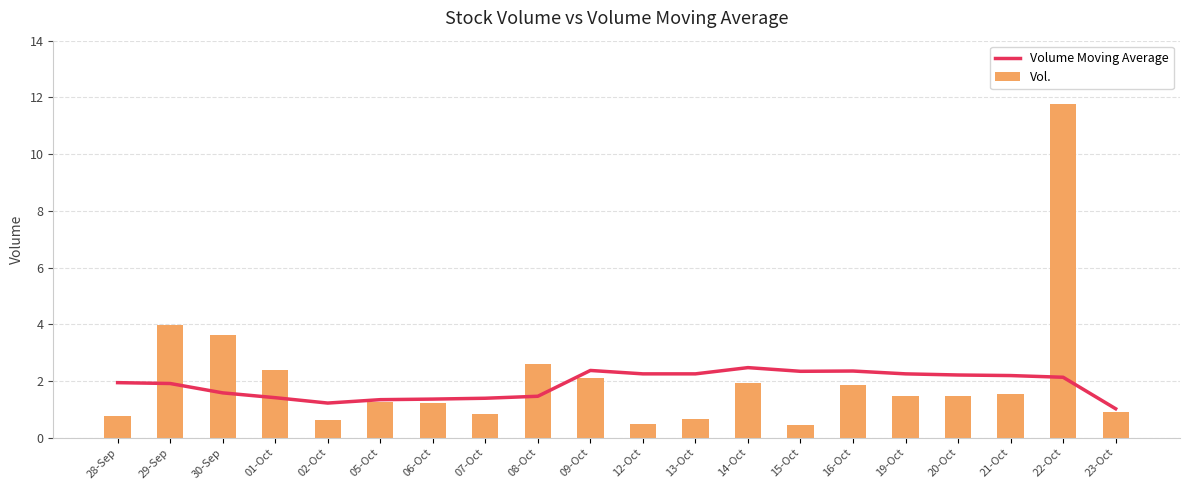

What is the lowest value of the Vol. series?

0.4